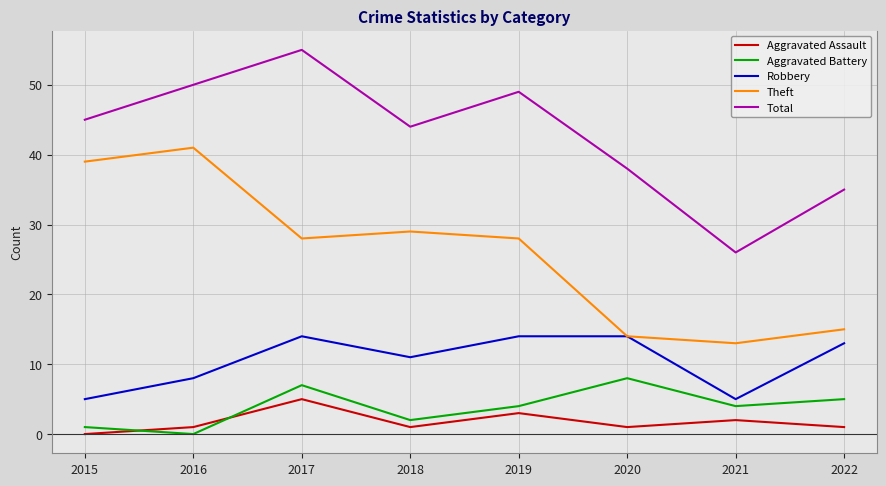

At which category does Aggravated Assault reach its first local peak?

2017